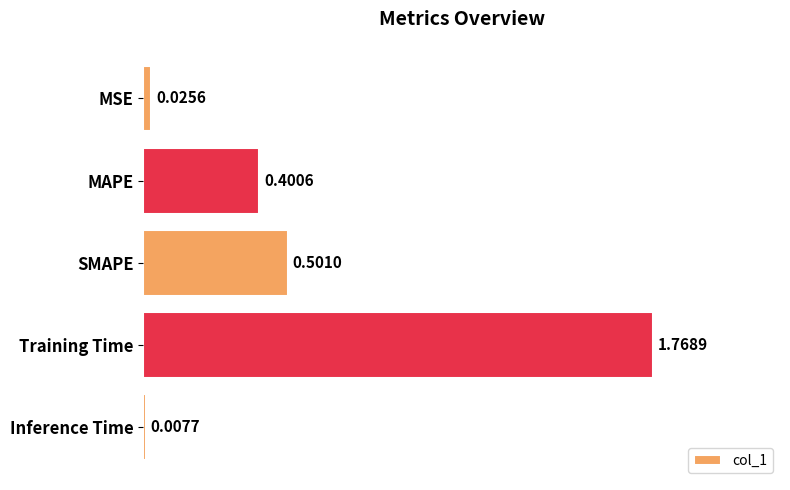

What is the sum of all values?

2.7